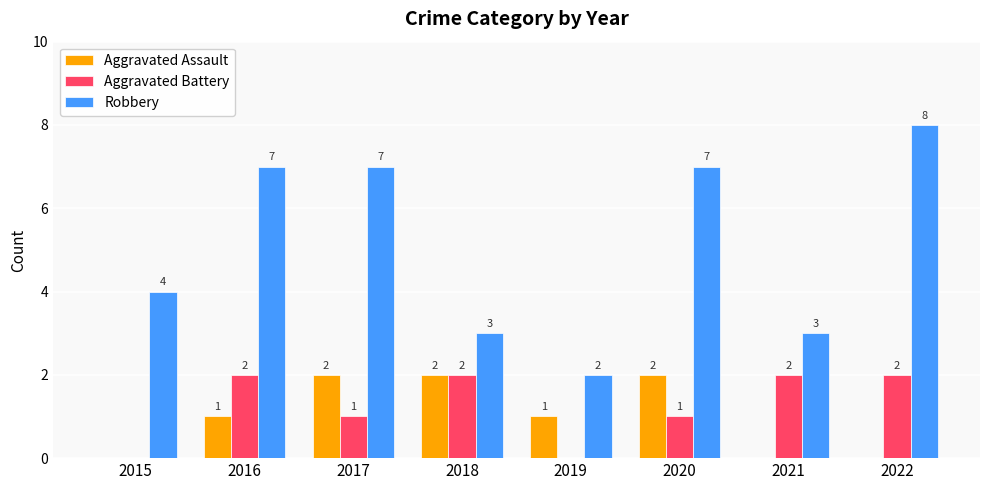

How many positive values does the Aggravated Battery series have?

6